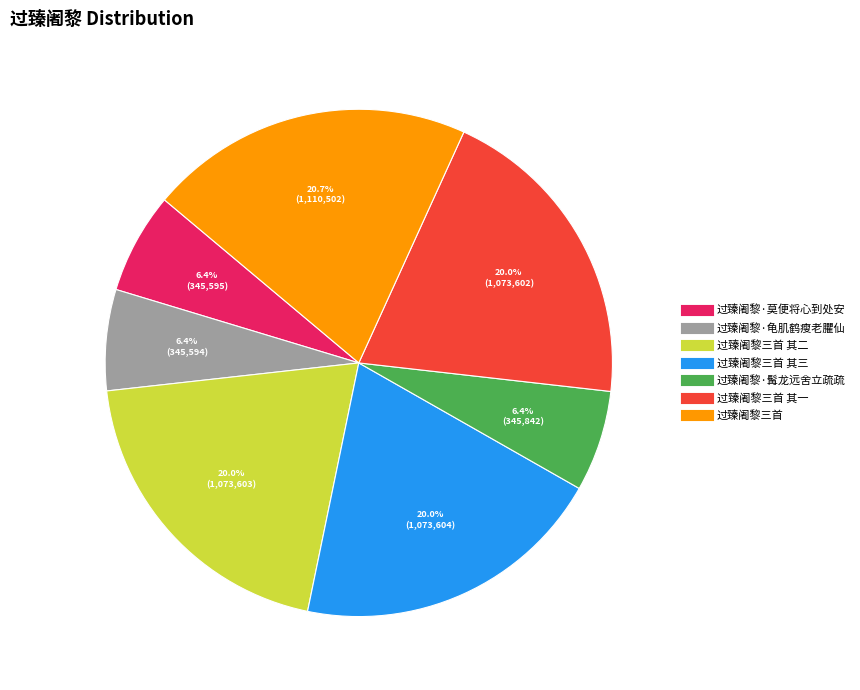

Is there any slice that represents more than half of the pie?

No